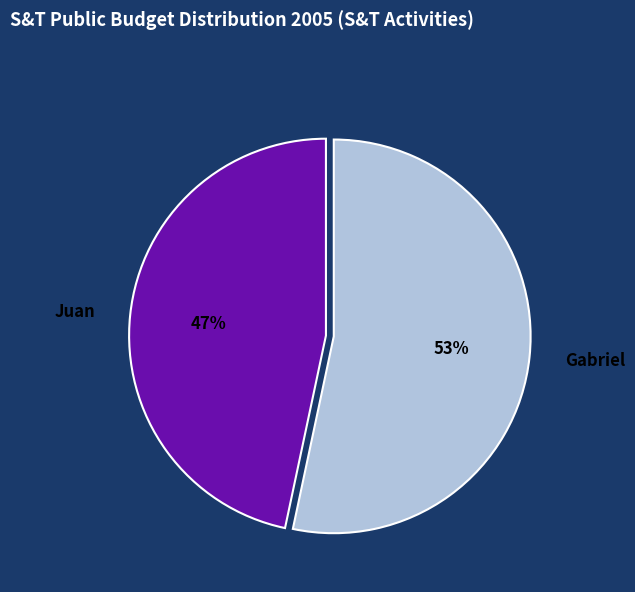

Combined, do Juan and Gabriel account for over 50%?

Yes